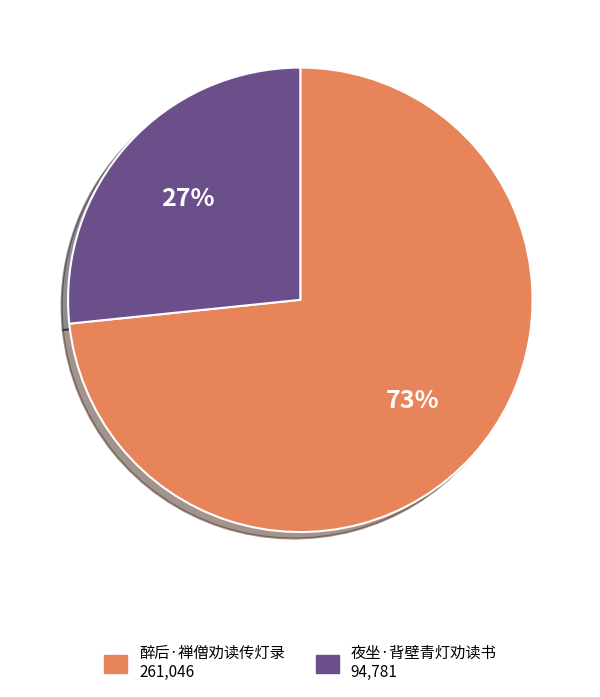

To the nearest percent, what is the average slice percentage?

50%